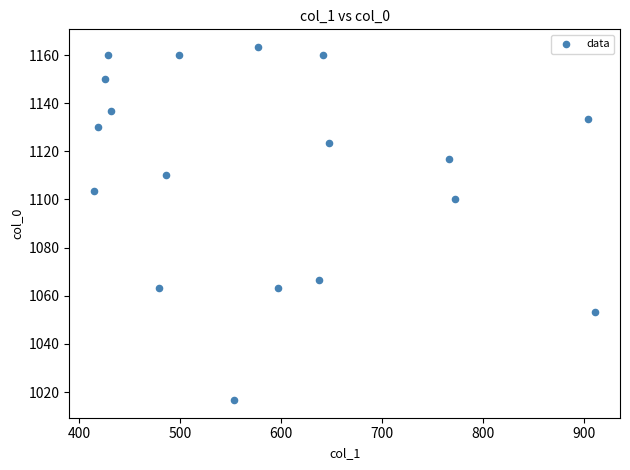

What Y value in the scatter plot is closest to 1090?

1100.0